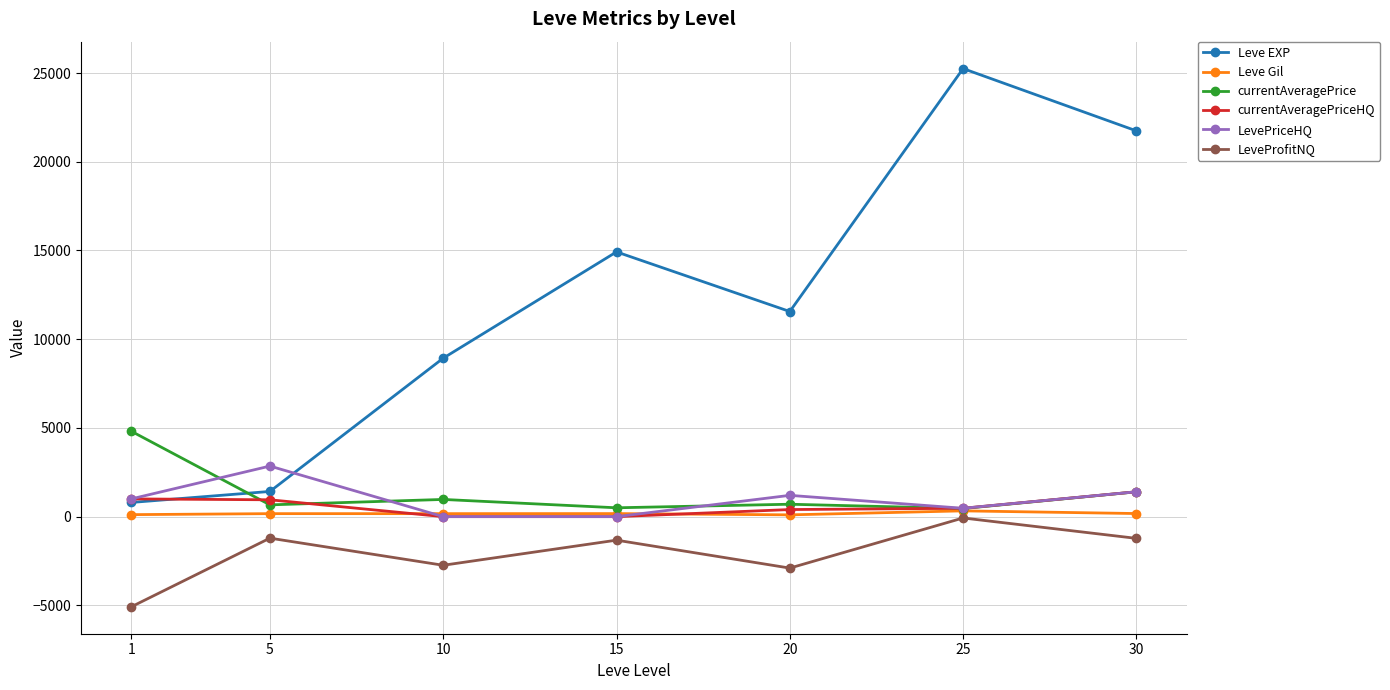

How many interior local peaks does the LevePriceHQ series have?

2